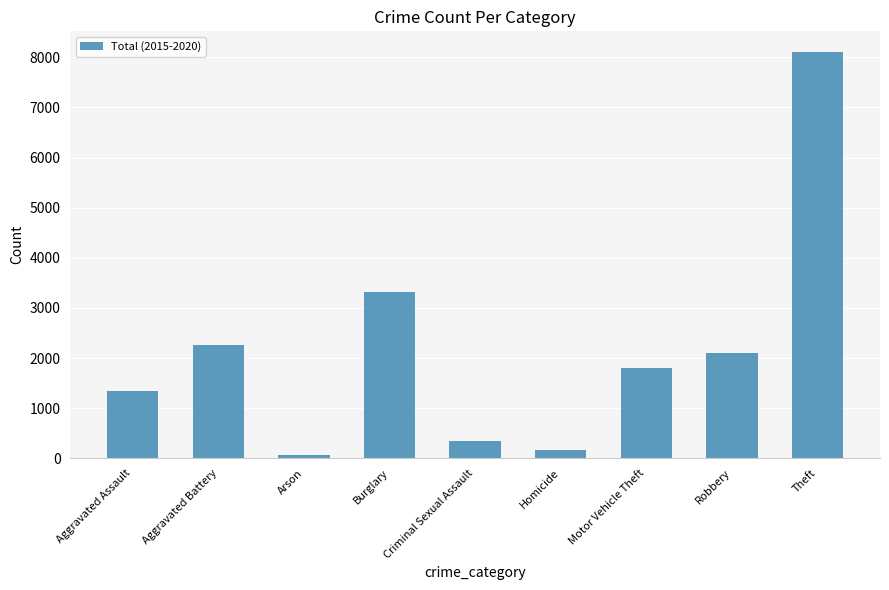

Which category has the highest value across all series?

Theft